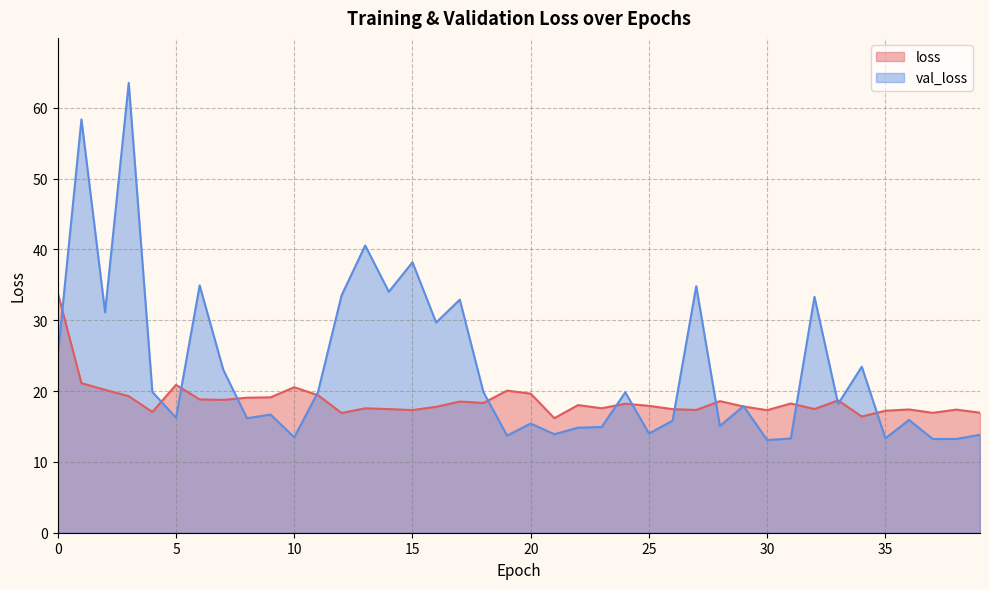

True or false: val_loss has more than 1 interior local peaks.

True